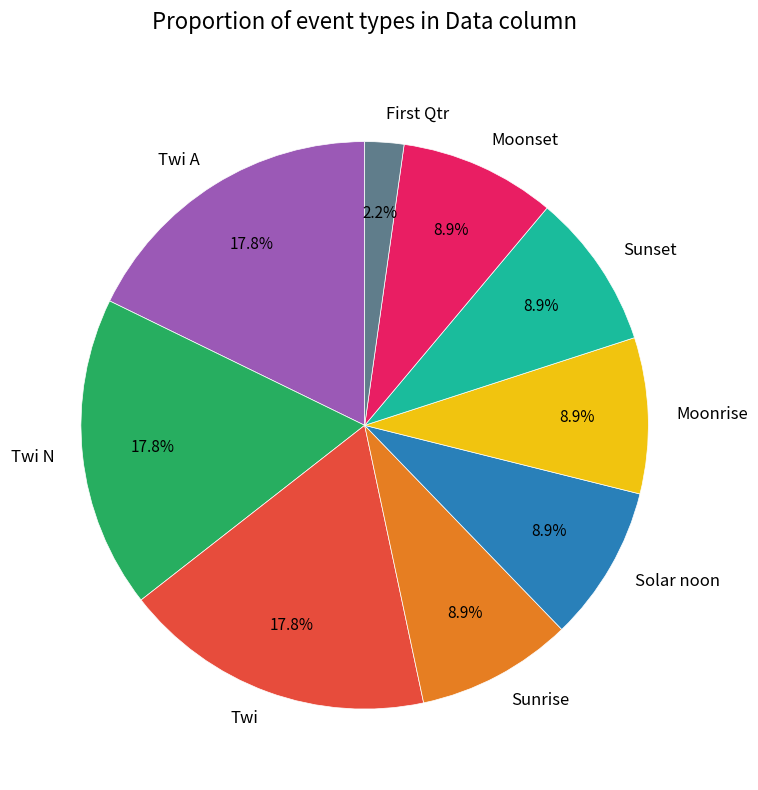

Which slice is the smallest?

First Qtr